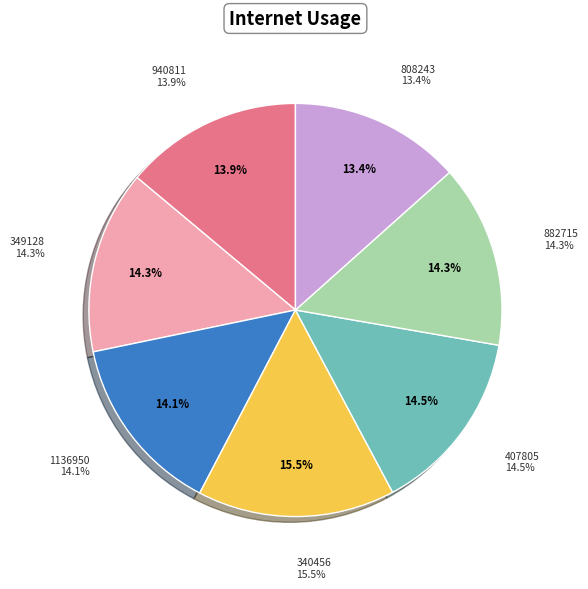

To the nearest percent, what is the combined percentage of 882715 and 340456?

30%